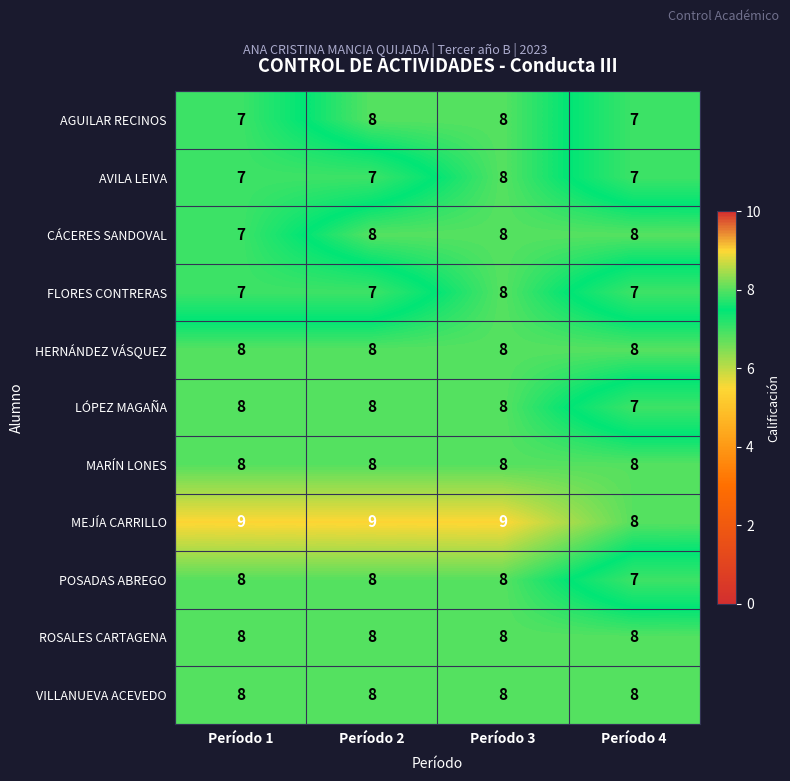

What is the greatest value displayed?

9